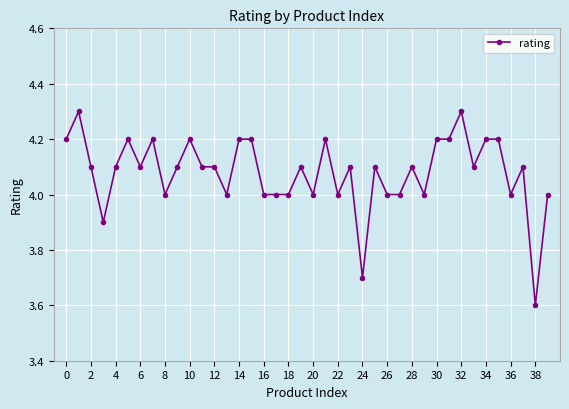

Count the number of data series in this chart.

1